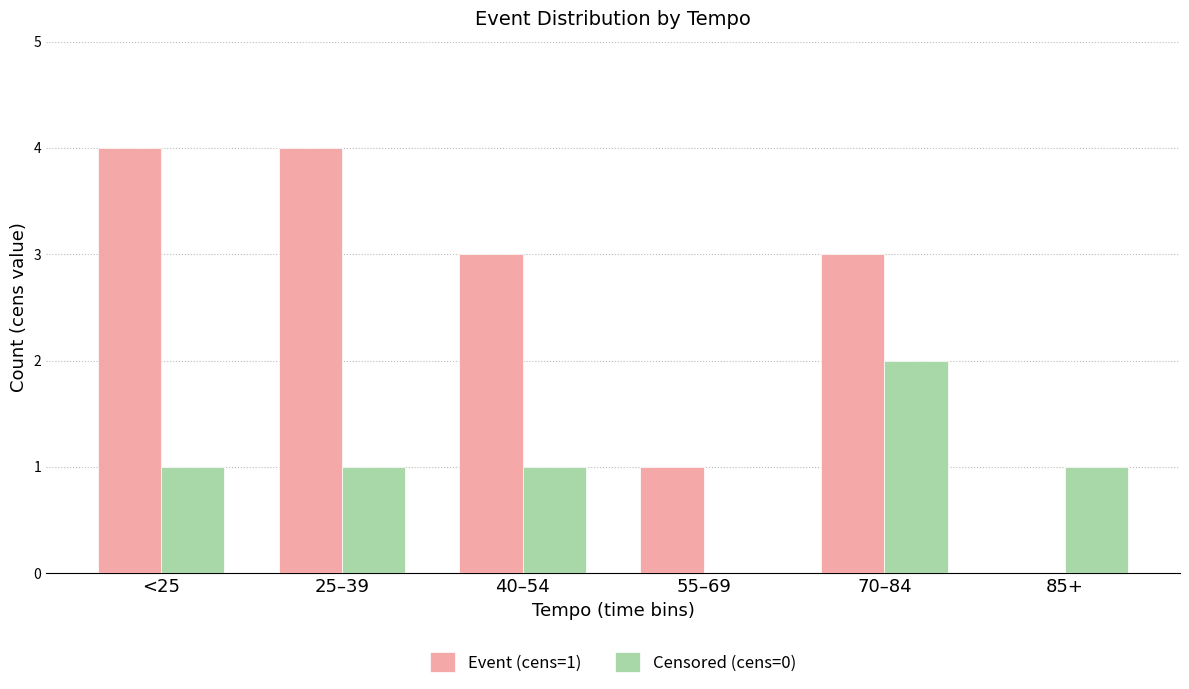

How many values in Censored (cens=0) are above zero?

5